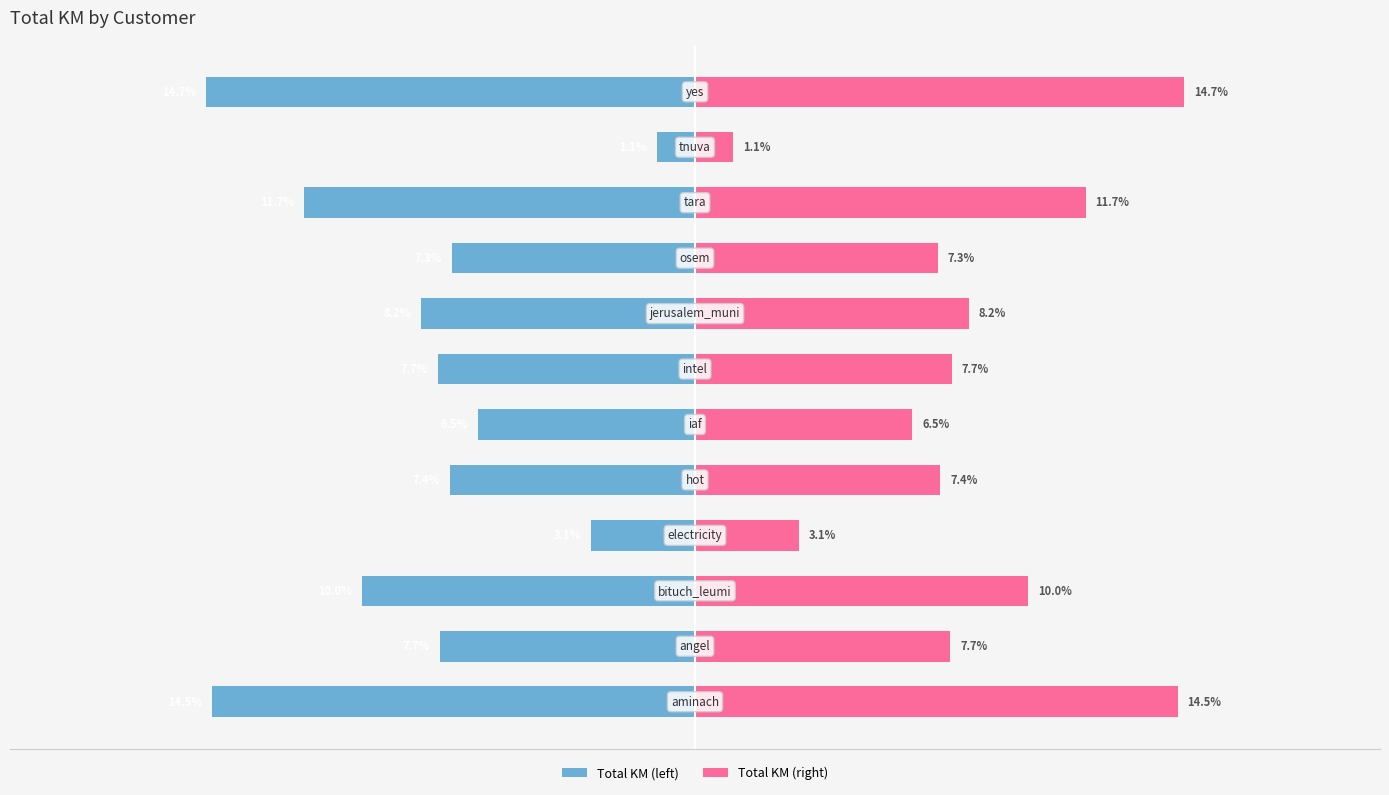

What are all the series names shown in the legend?

Total KM (left), Total KM (right)